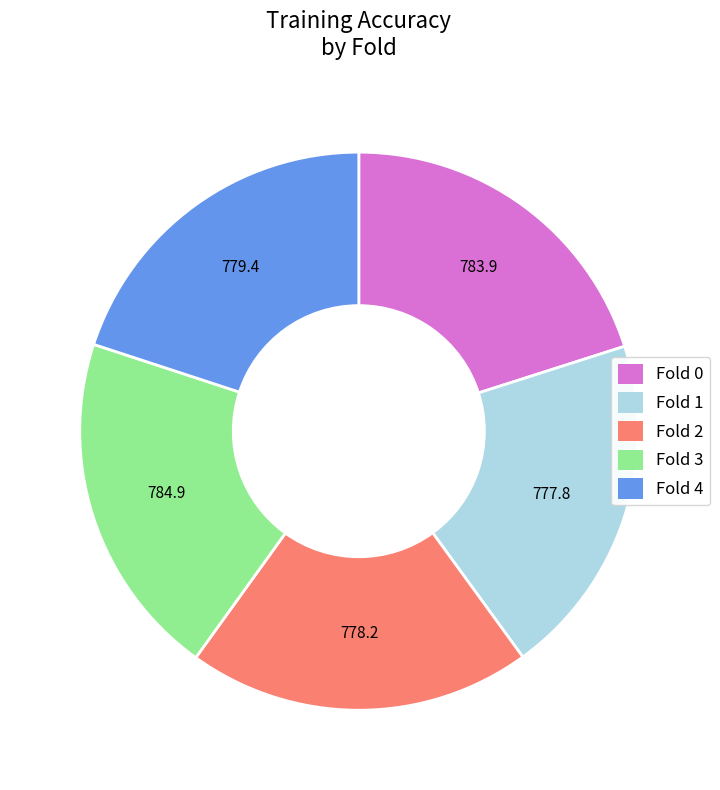

True or false: Fold 3 accounts for 10% of the total.

False